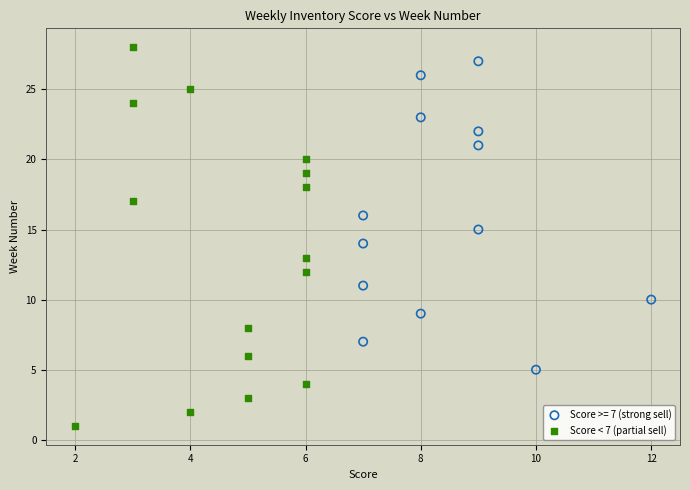

Which series contains the lowest Y value?

Score < 7 (partial sell)